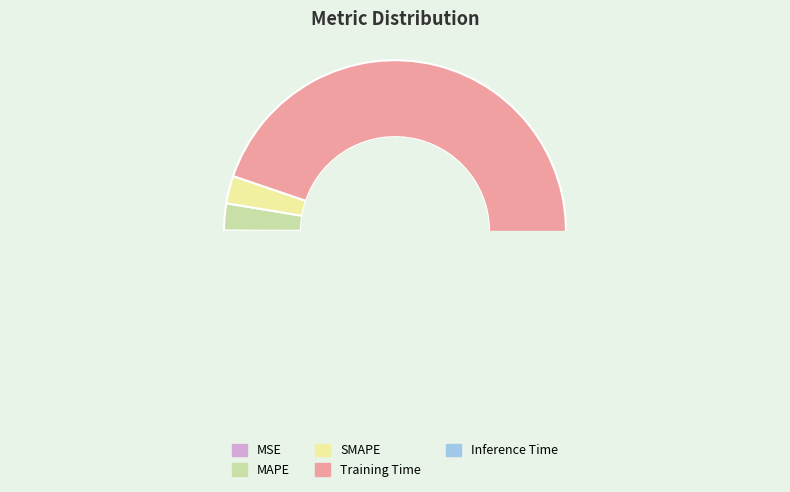

What is the largest slice in the pie chart?

Training Time